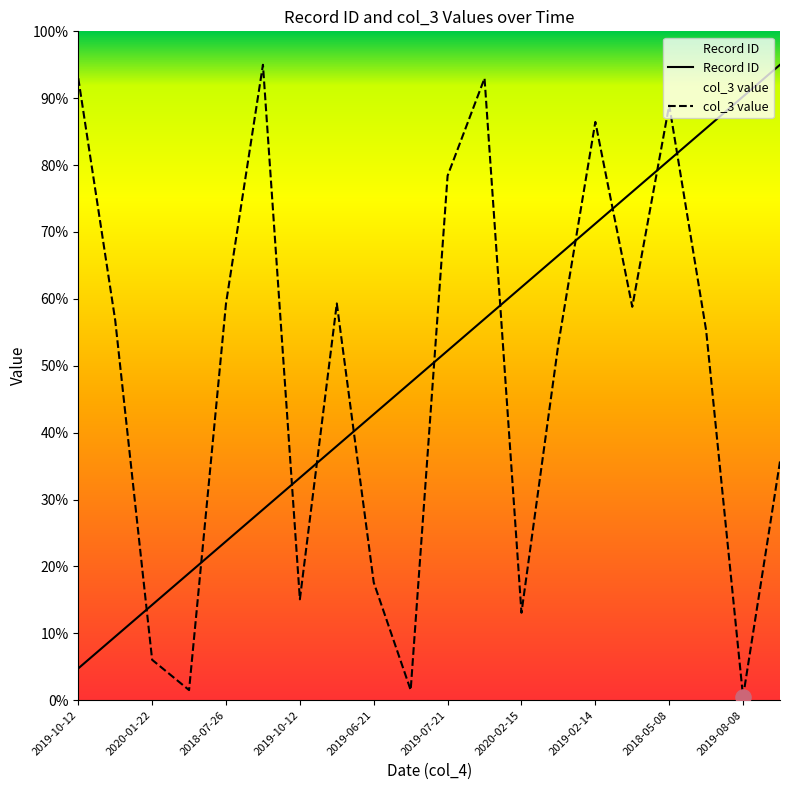

At which category is the sum across all series the highest?

2018-05-08